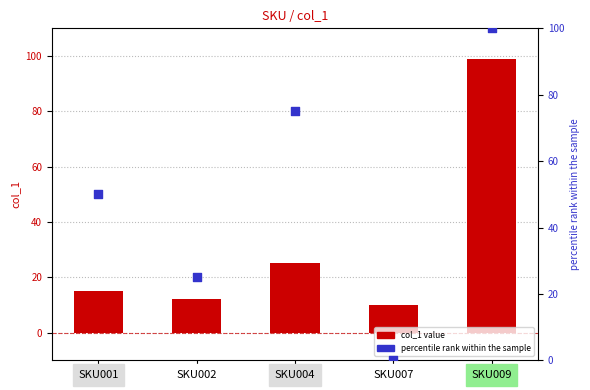

Which series has the widest spread of Y values?

percentile rank